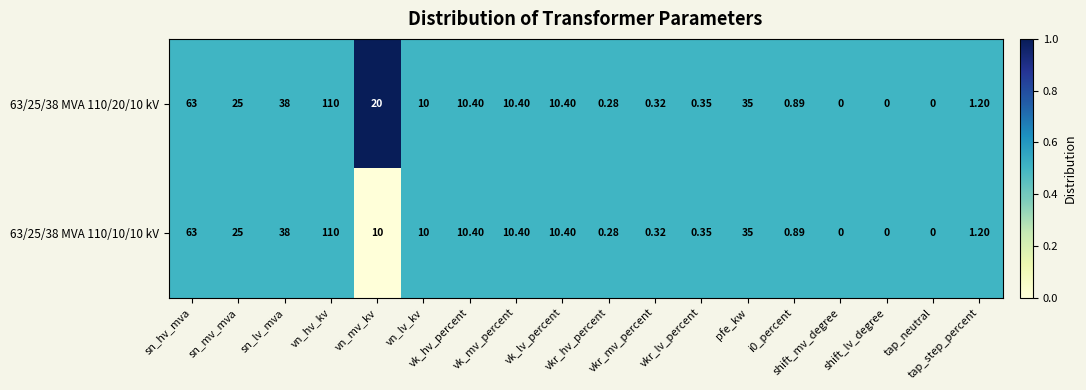

What is the total value across all series at vkr_lv_percent?

0.7